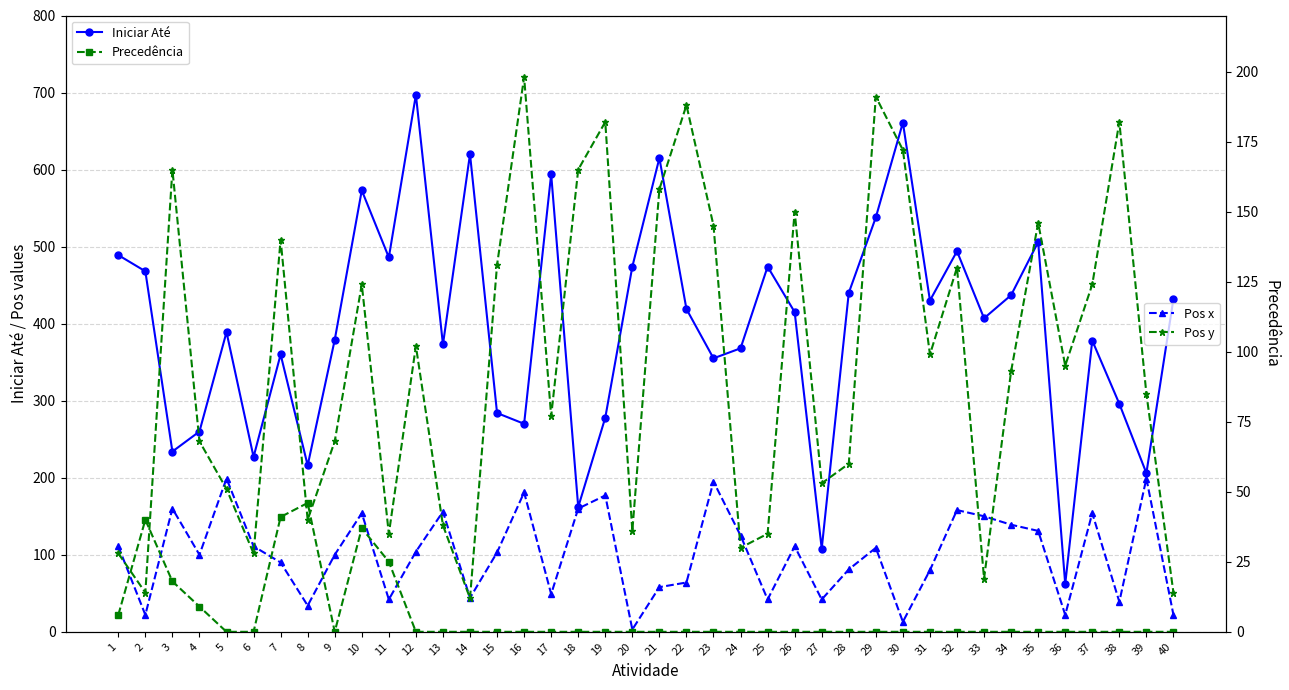

Which label corresponds to the smallest value in the chart?

5